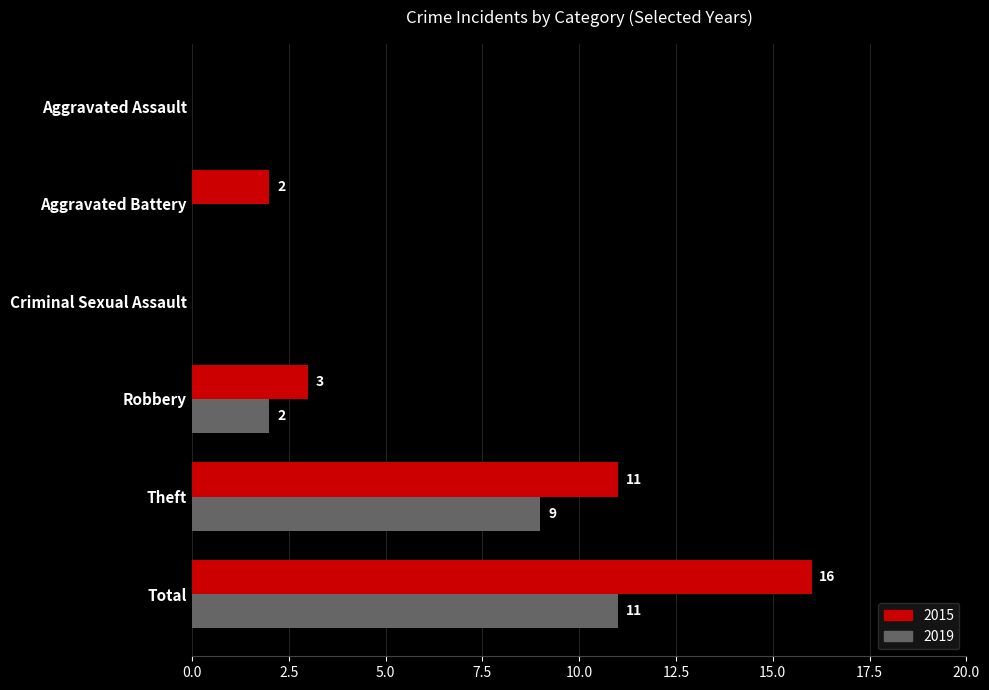

Where is 2019 nearest to the value 5?

Robbery